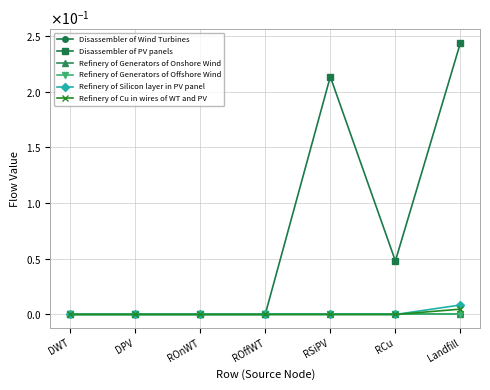

Does the chart have visible grid lines?

Yes